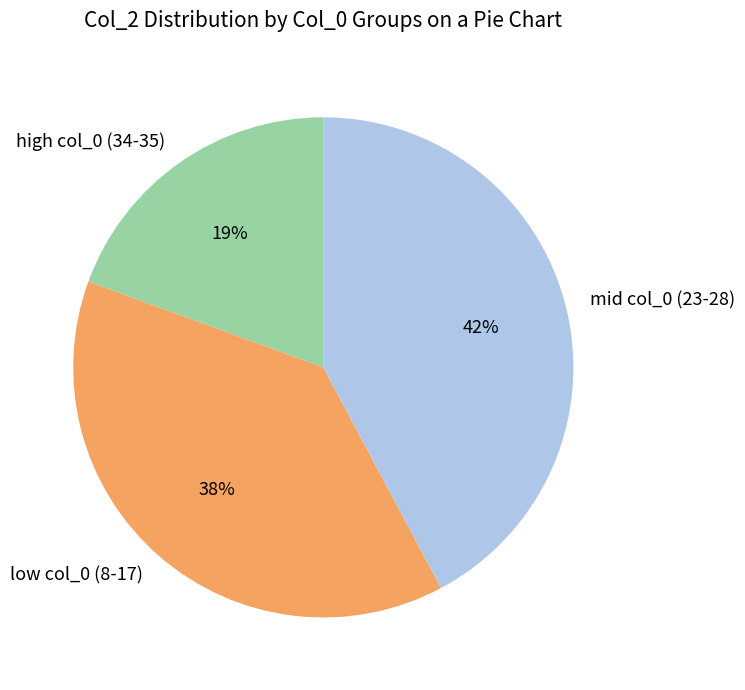

Is it true that high col_0 (34-35) is 19% of the pie?

True